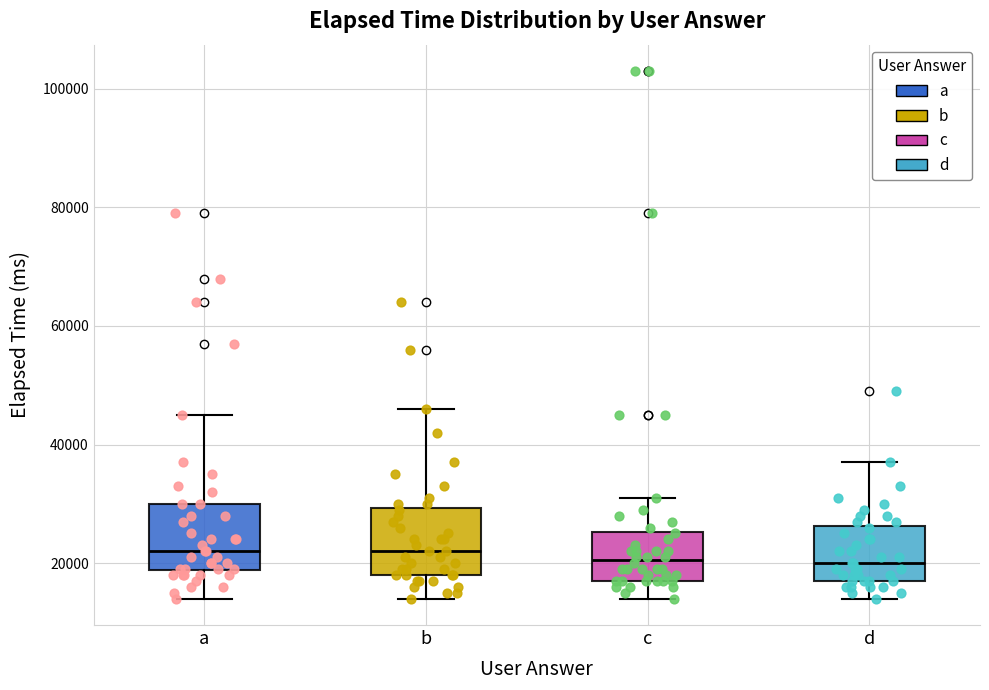

Reading left to right, transcribe this box plot: for each box, give where its median line is, the range the box spans, and where its two whiskers end, as read against the y-axis. The values are not printed on the chart, so give them approximately, as read against the axis.

a: median 22000, box 18000 to 30000, whiskers 14000 to 46000
b: median 22000, box 18000 to 30000, whiskers 14000 to 46000
c: median 20000, box 18000 to 26000, whiskers 14000 to 32000
d: median 20000, box 18000 to 26000, whiskers 14000 to 38000